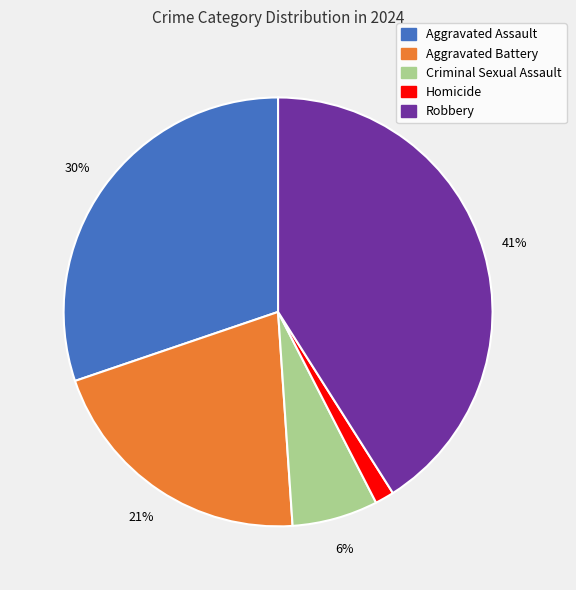

What is the smallest slice in the pie chart?

Homicide